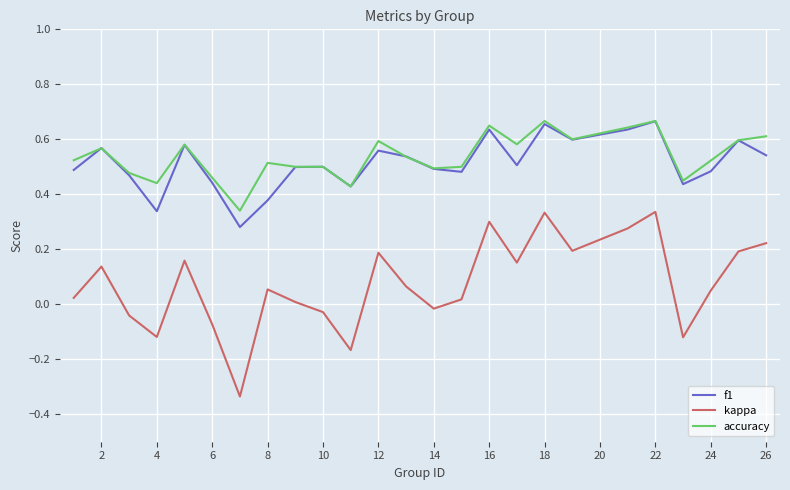

Which series has the largest range (max minus min)?

kappa